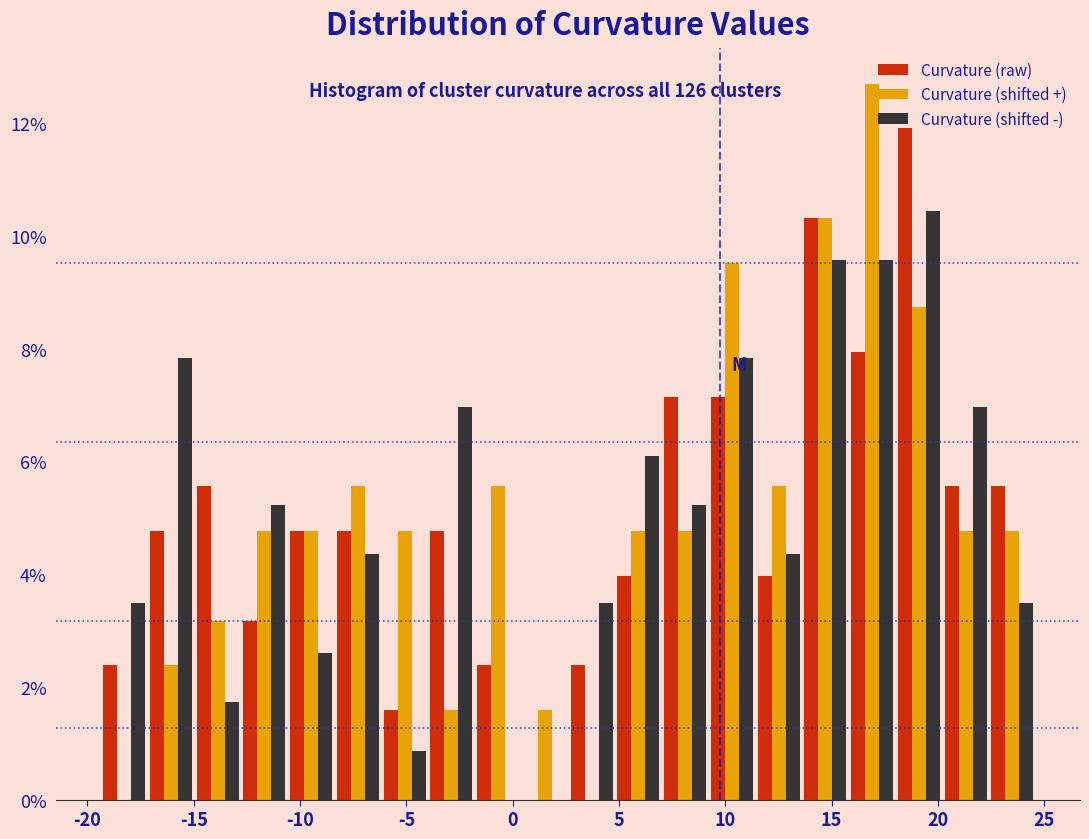

Reading left to right, list every range on the x-axis with the height of the bar of each series over it. Neither the bar edges nor the heights are printed on the chart, so give them approximately, as read against the axes.

-19.5 to -17.0: Curvature (raw)=2.4	Curvature (shifted +)=0	Curvature (shifted -)=3.4
-17.0 to -15.0: Curvature (raw)=4.8	Curvature (shifted +)=2.4	Curvature (shifted -)=7.8
-15.0 to -13.0: Curvature (raw)=5.6	Curvature (shifted +)=3.2	Curvature (shifted -)=1.8
-13.0 to -10.5: Curvature (raw)=3.2	Curvature (shifted +)=4.8	Curvature (shifted -)=5.2
-10.5 to -8.5: Curvature (raw)=4.8	Curvature (shifted +)=4.8	Curvature (shifted -)=2.6
-8.5 to -6.0: Curvature (raw)=4.8	Curvature (shifted +)=5.6	Curvature (shifted -)=4.4
-6.0 to -4.0: Curvature (raw)=1.6	Curvature (shifted +)=4.8	Curvature (shifted -)=0.8
-4.0 to -2.0: Curvature (raw)=4.8	Curvature (shifted +)=1.6	Curvature (shifted -)=7.0
-2.0 to 0.5: Curvature (raw)=2.4	Curvature (shifted +)=5.6	Curvature (shifted -)=0
0.5 to 2.5: Curvature (raw)=0	Curvature (shifted +)=1.6	Curvature (shifted -)=0
2.5 to 5.0: Curvature (raw)=2.4	Curvature (shifted +)=0	Curvature (shifted -)=3.4
5.0 to 7.0: Curvature (raw)=4.0	Curvature (shifted +)=4.8	Curvature (shifted -)=6.0
7.0 to 9.0: Curvature (raw)=7.2	Curvature (shifted +)=4.8	Curvature (shifted -)=5.2
9.0 to 11.5: Curvature (raw)=7.2	Curvature (shifted +)=9.6	Curvature (shifted -)=7.8
11.5 to 13.5: Curvature (raw)=4.0	Curvature (shifted +)=5.6	Curvature (shifted -)=4.4
13.5 to 16.0: Curvature (raw)=10.4	Curvature (shifted +)=10.4	Curvature (shifted -)=9.6
16.0 to 18.0: Curvature (raw)=8.0	Curvature (shifted +)=12.6	Curvature (shifted -)=9.6
18.0 to 20.0: Curvature (raw)=12.0	Curvature (shifted +)=8.8	Curvature (shifted -)=10.4
20.0 to 22.5: Curvature (raw)=5.6	Curvature (shifted +)=4.8	Curvature (shifted -)=7.0
22.5 to 24.5: Curvature (raw)=5.6	Curvature (shifted +)=4.8	Curvature (shifted -)=3.4